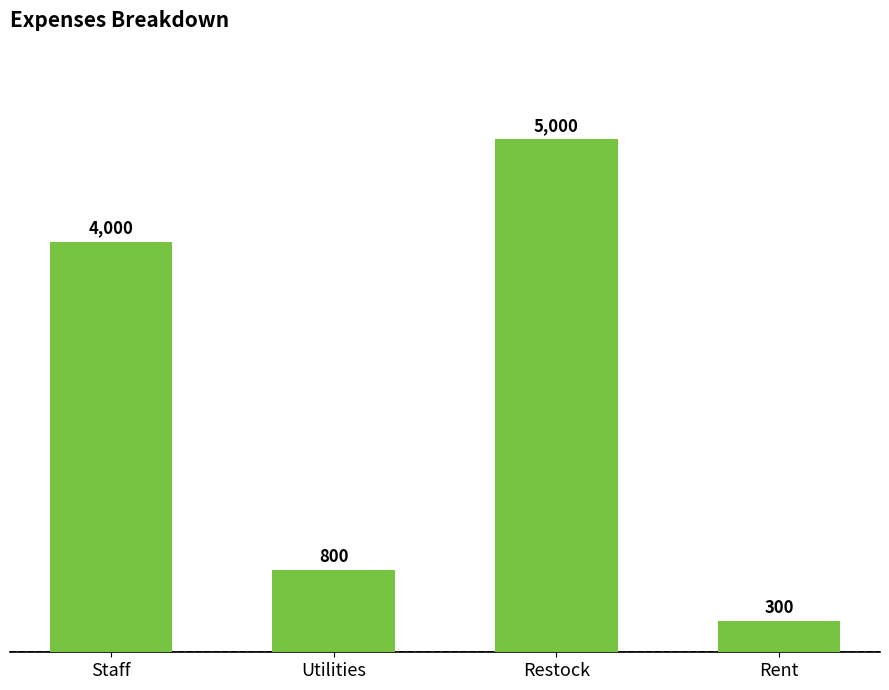

Approximately how many times larger is the value at Utilities compared to Staff?

0.2